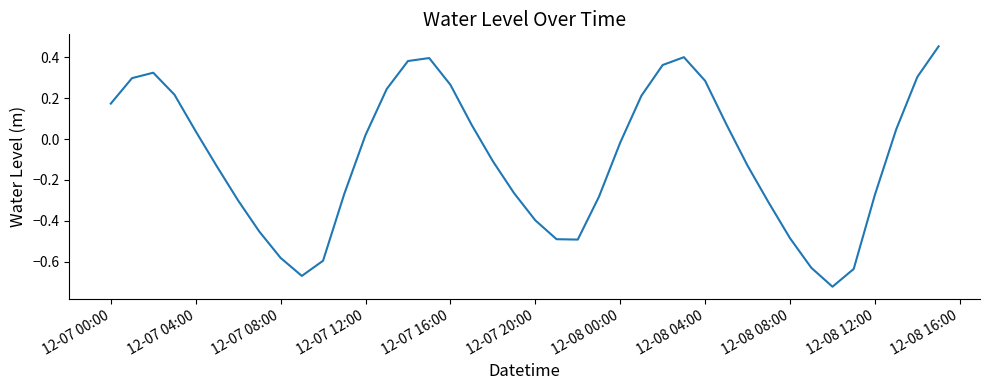

How many lines are shown in the chart?

1